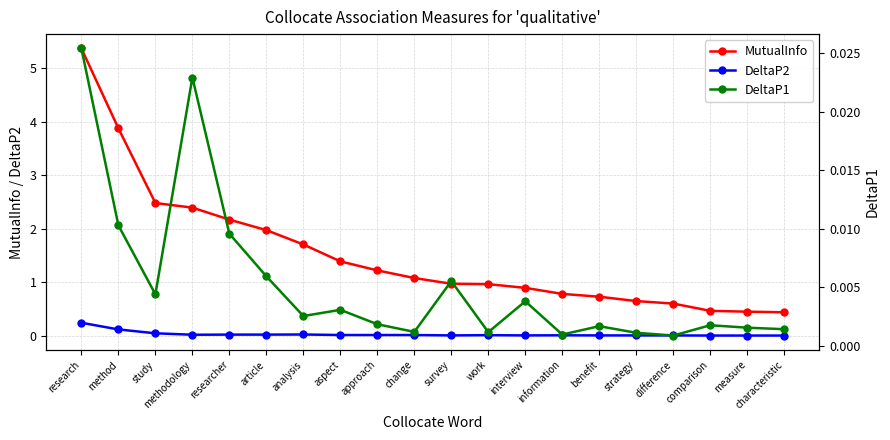

At which label is MutualInfo closest to 2?

article